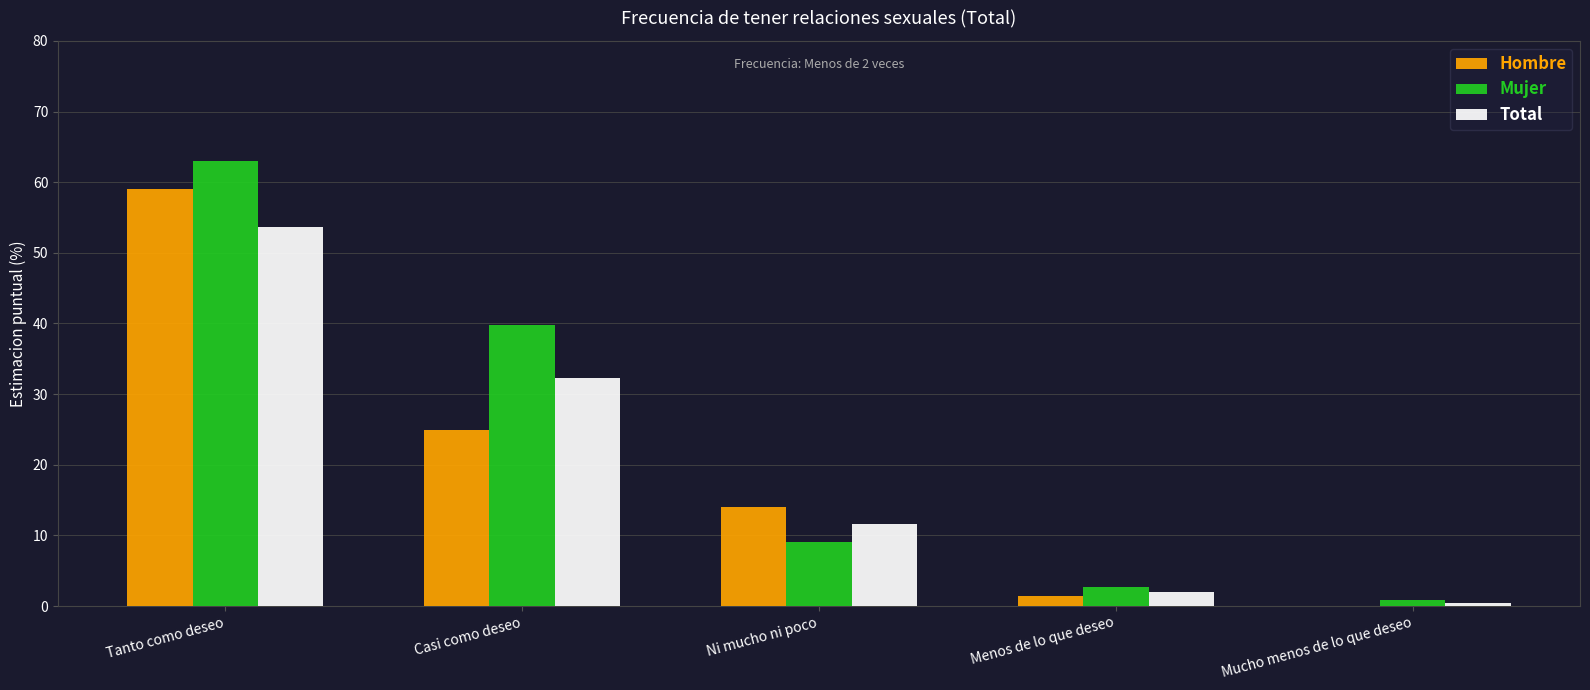

Is the value of Hombre at Menos de lo que deseo greater than the value of Total at Tanto como deseo?

No